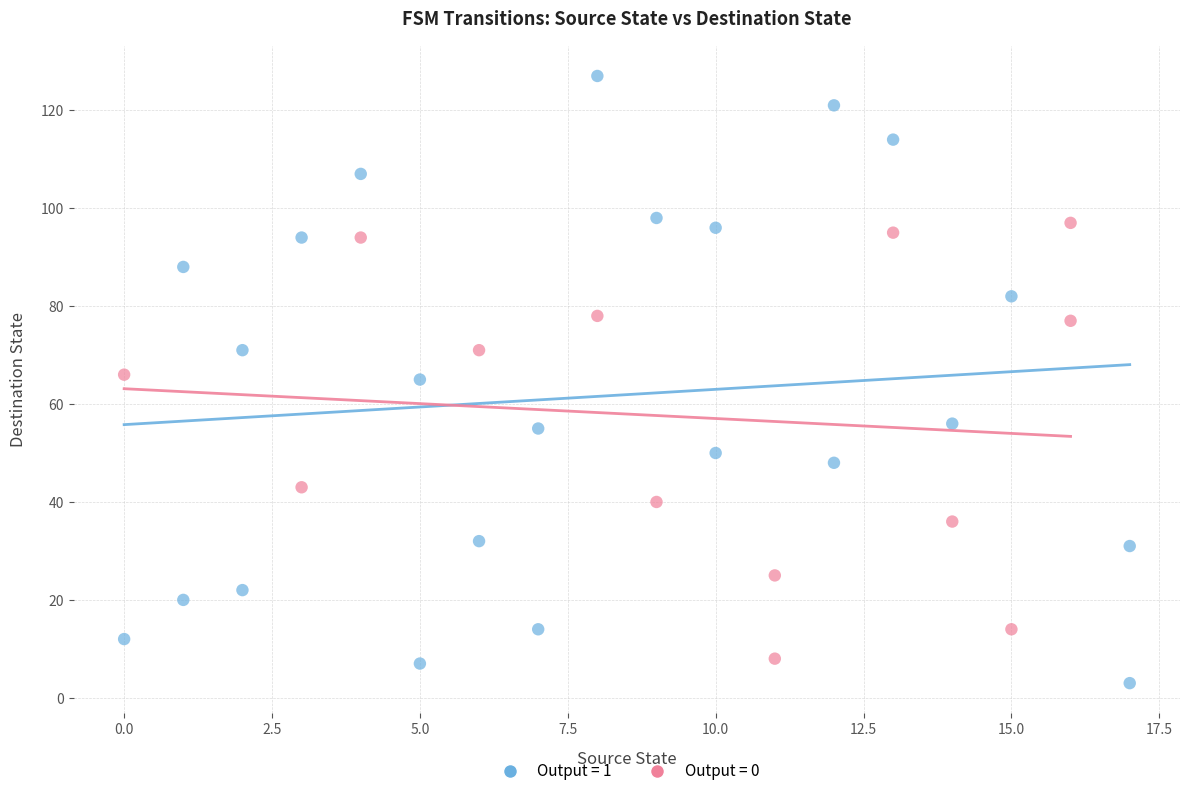

Which series contains the lowest Y value?

Output = 1